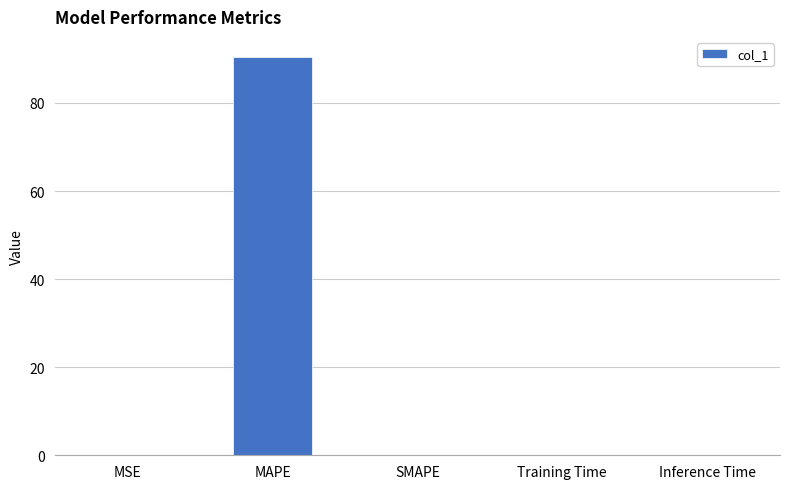

What value does the data have at MAPE?

90.5